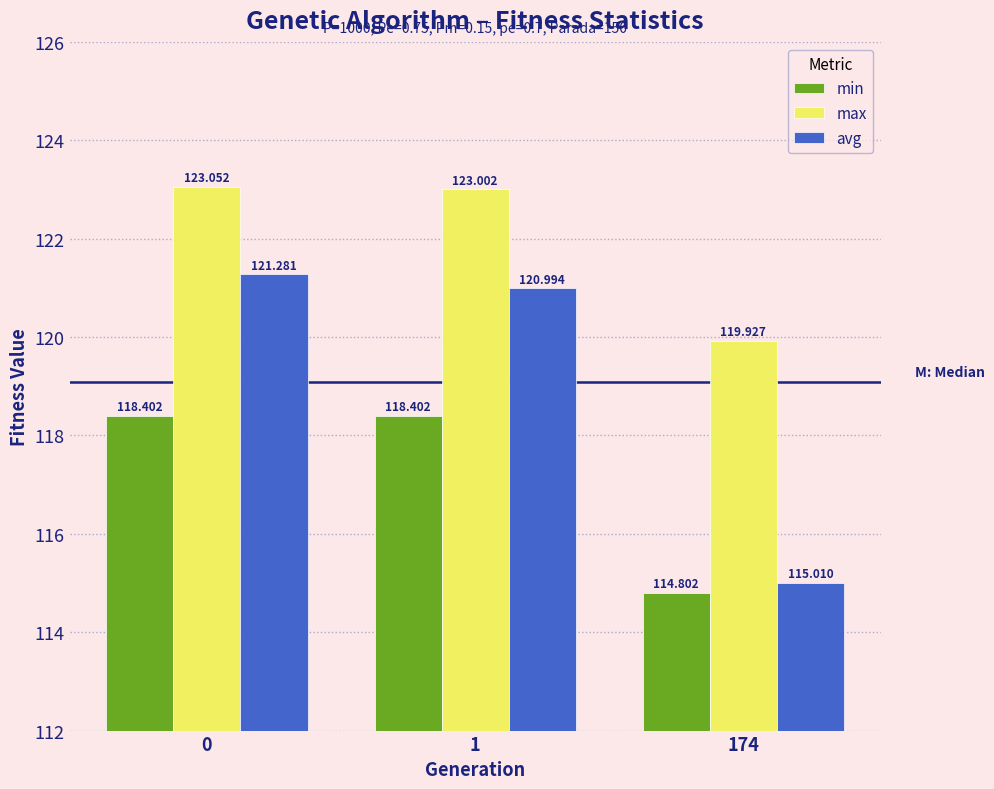

Reading left to right, extract all data points from this chart.

min: 0=118.4	1=118.4	174=114.8
max: 0=123.1	1=123.0	174=119.9
avg: 0=121.3	1=121.0	174=115.0